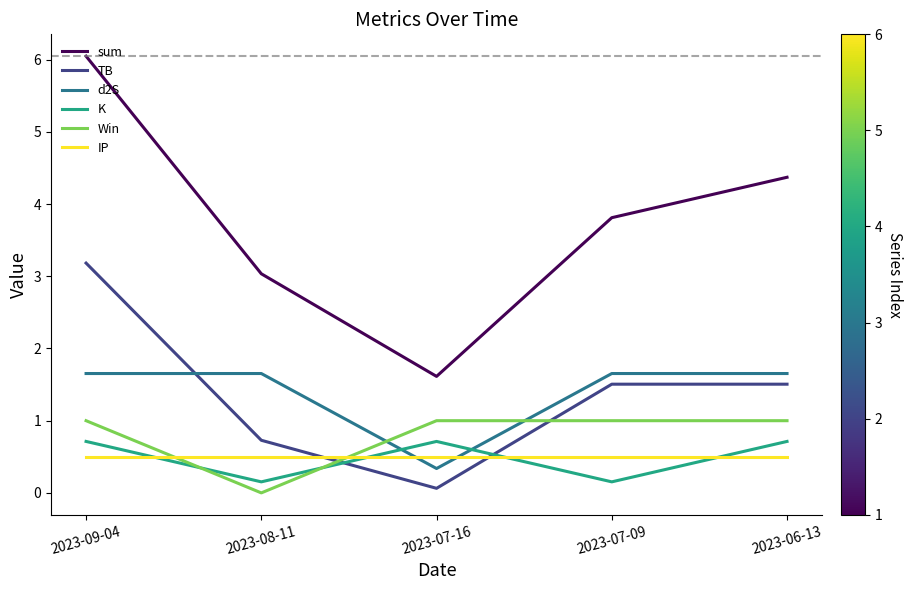

The value of TB at 2023-07-09 is 2.3. True or false?

False